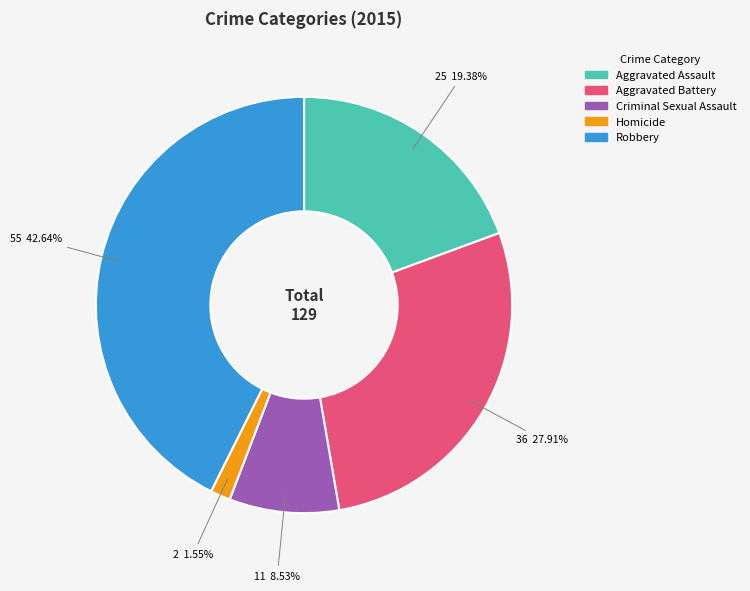

Rank the categories by value from lowest to highest.

Homicide, Criminal Sexual Assault, Aggravated Assault, Aggravated Battery, Robbery